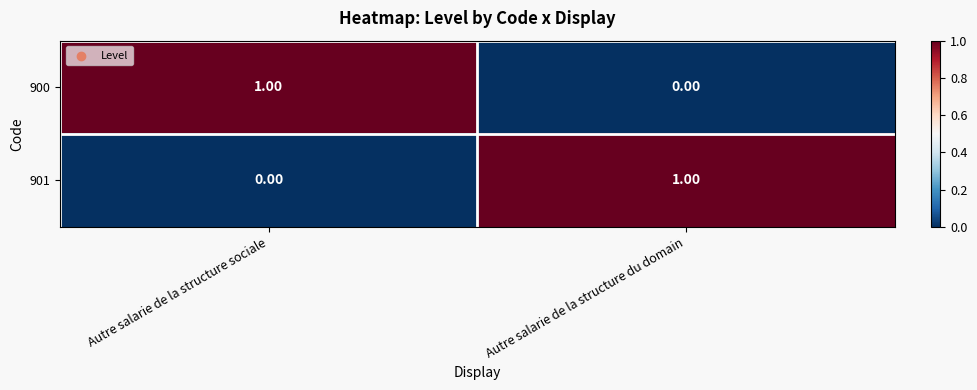

At which label is 901 closest to 0?

Autre salarie de la structure sociale